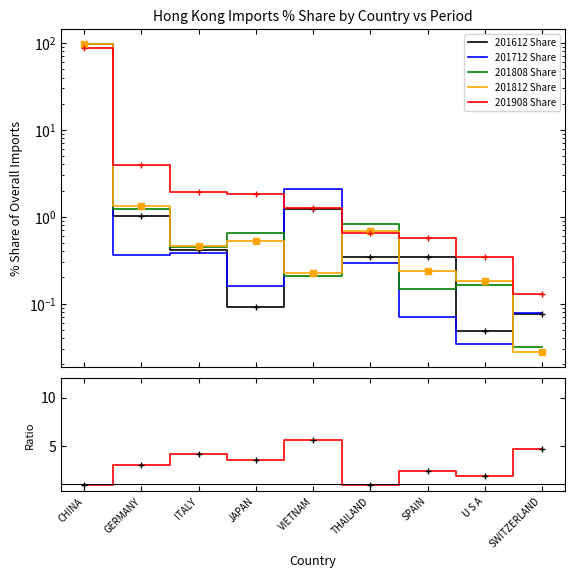

Where is 201808 Share nearest to the value 48?

GERMANY